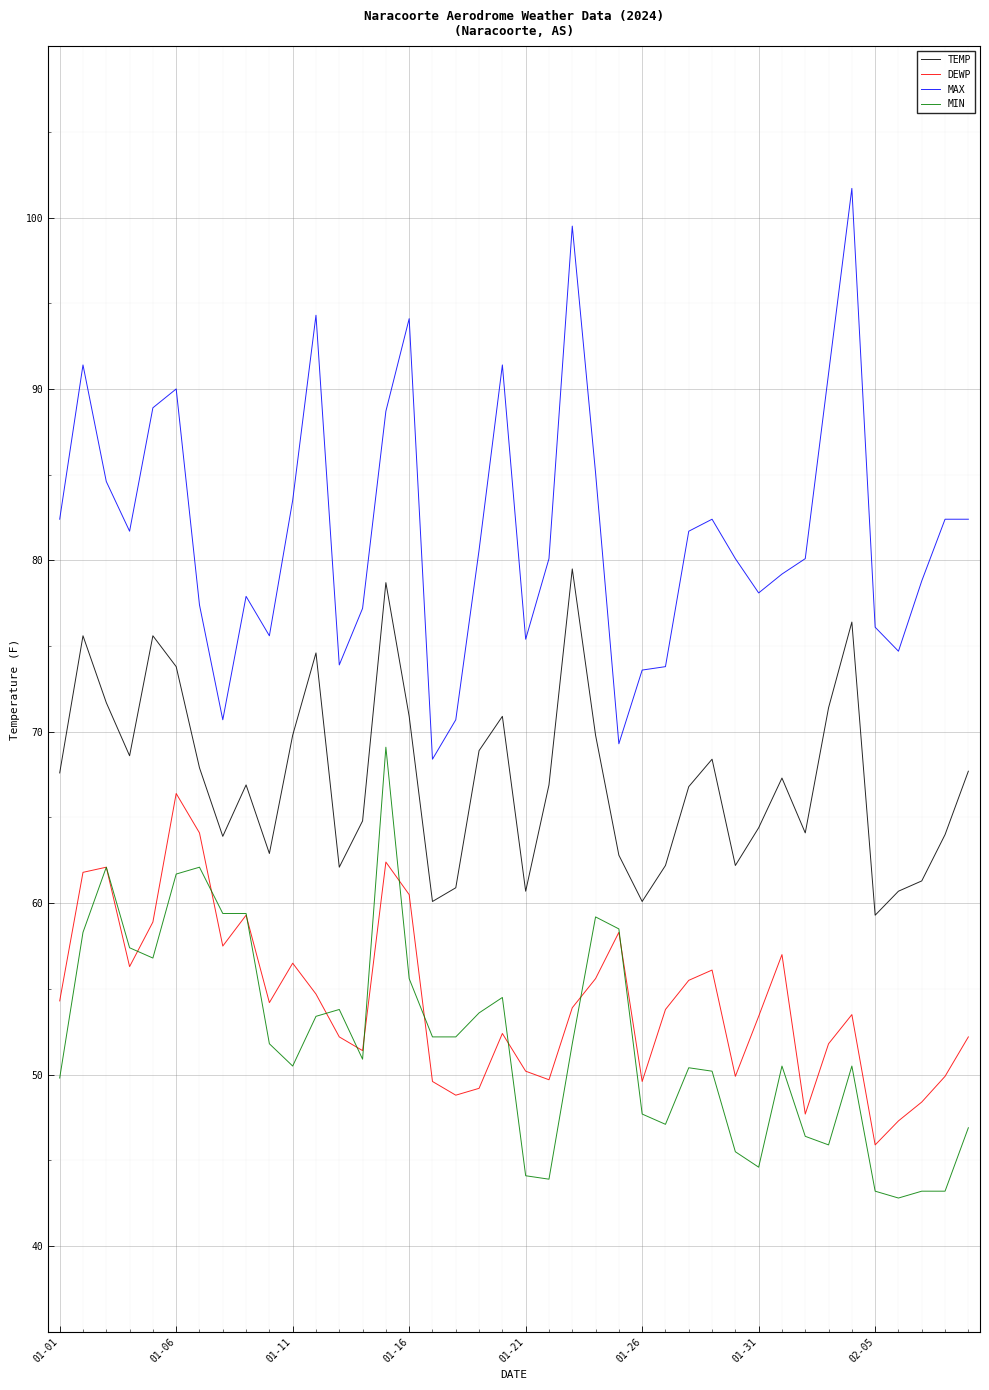

True or false: DEWP and MAX cross at least once.

False